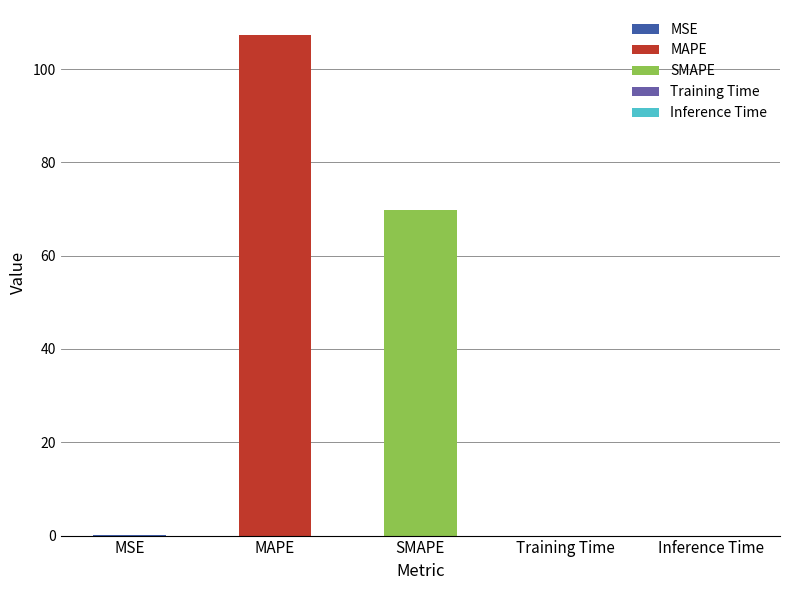

List the labels in order of value, smallest first.

Training Time, Inference Time, MSE, SMAPE, MAPE